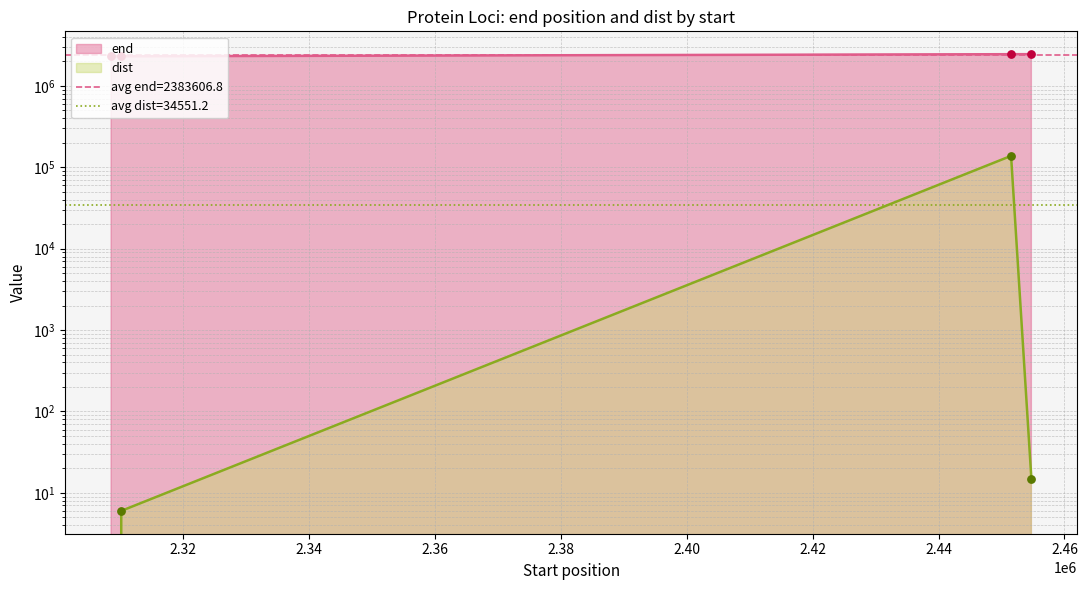

Which series has the widest spread of Y values?

end